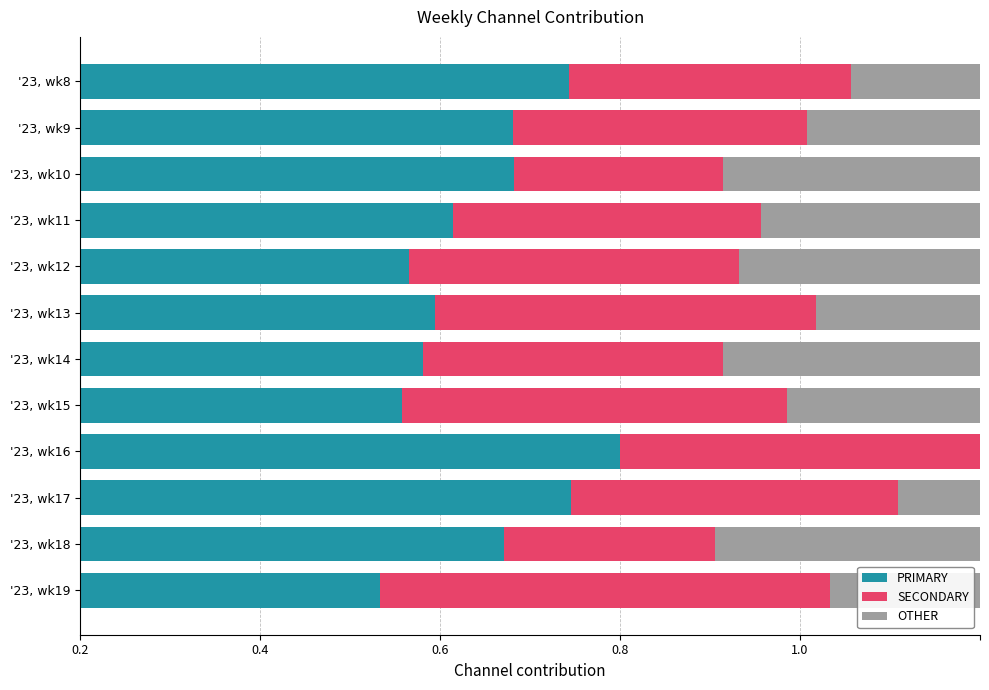

What are all the series names shown in the legend?

PRIMARY, SECONDARY, OTHER